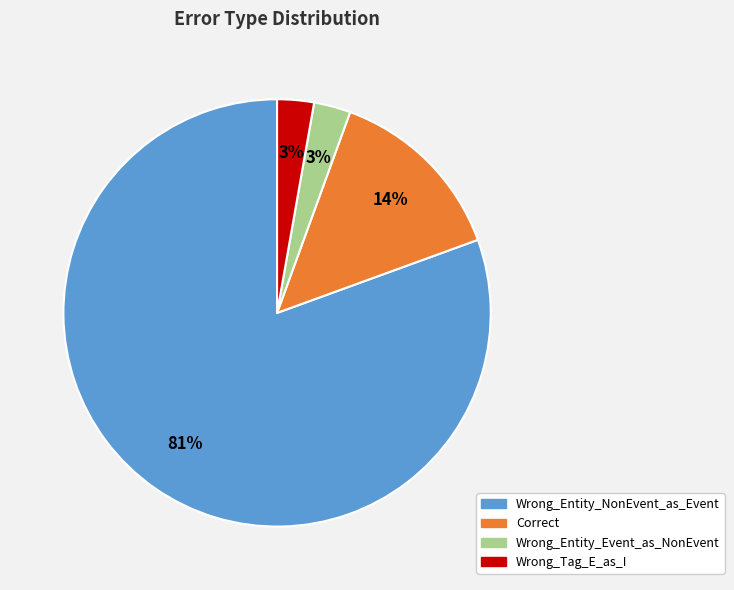

Does Wrong_Entity_NonEvent_as_Event represent more than half of the total?

Yes